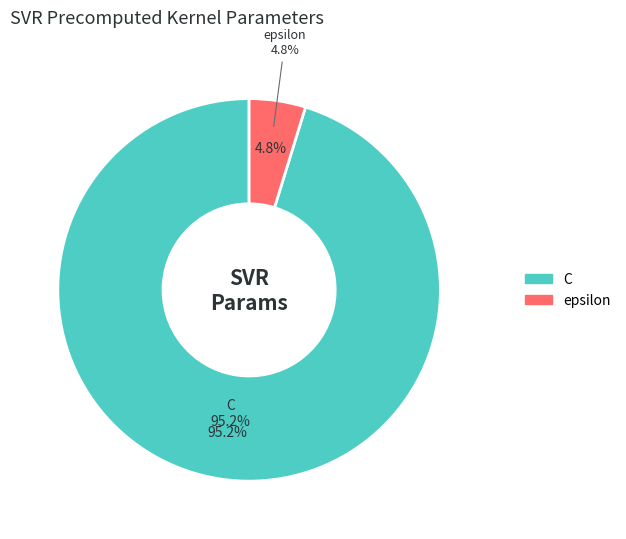

How many segments does this pie chart have?

2